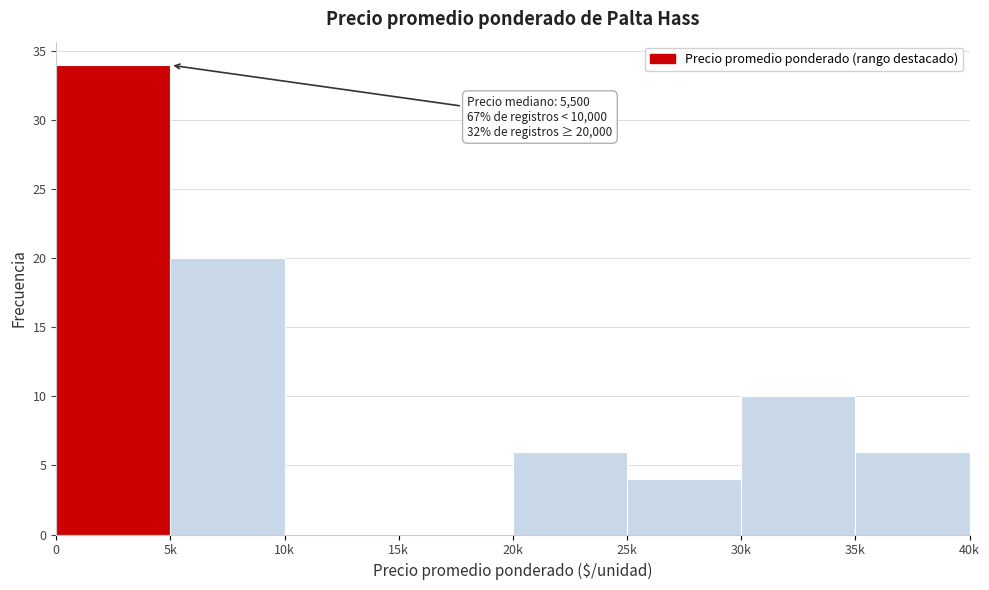

Reading left to right, transcribe all the data shown in this chart.

0=34	5k=20	10k=0	15k=0	20k=6	25k=4	30k=10	35k=6